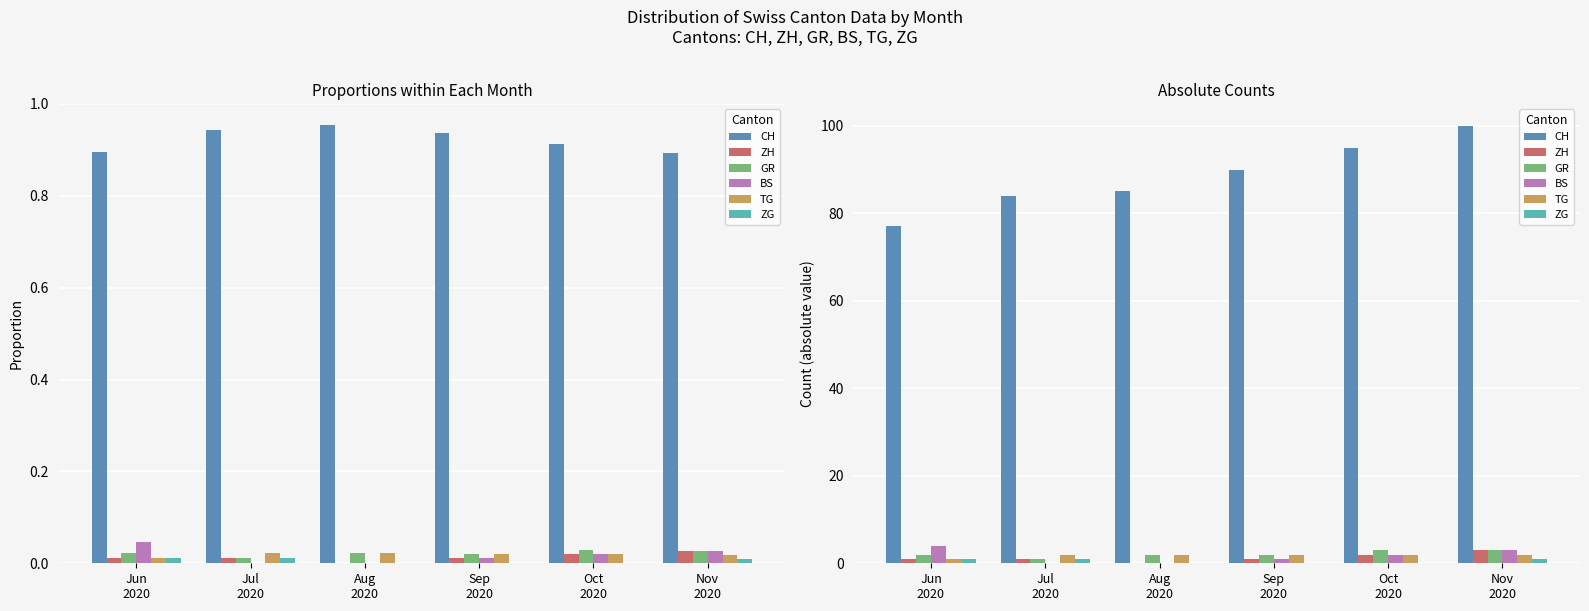

What value does the CH series have at Nov
2020?

100